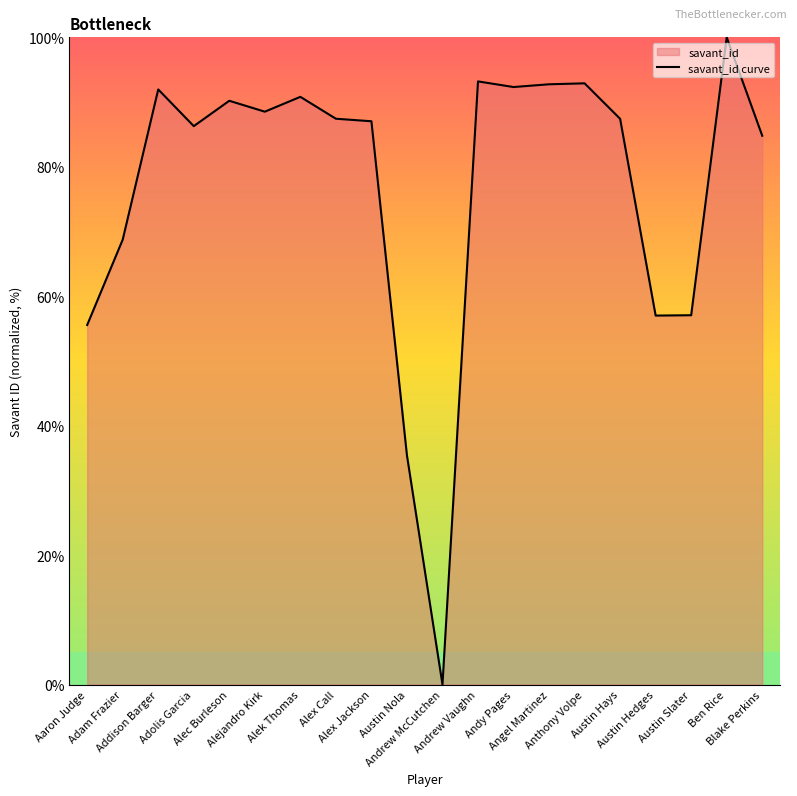

What position from the right is Adolis Garcia?

17